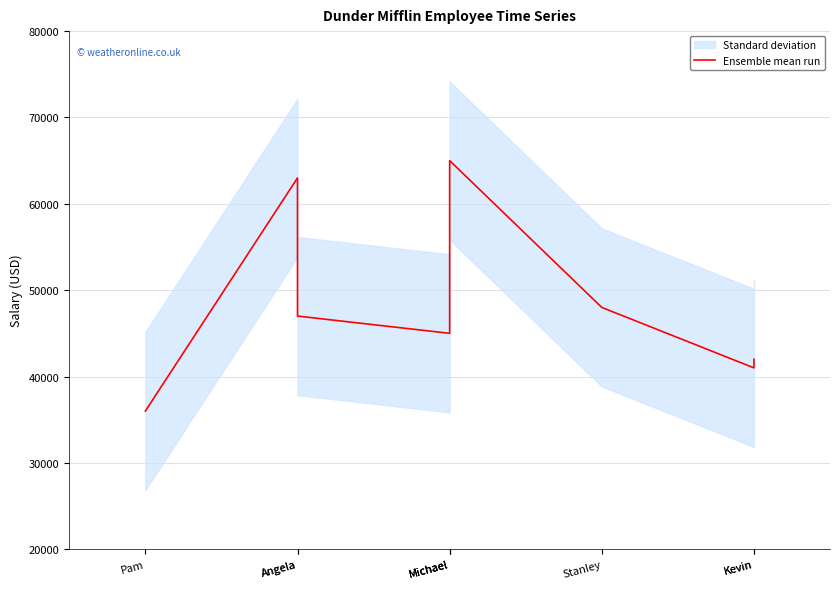

Reading left to right, extract all data points from this chart.

Pam=36000	Angela=63000	Angela=47000	Michael=45000	Michael=50000	Michael=65000	Stanley=48000	Kevin=41000	Kevin=42000